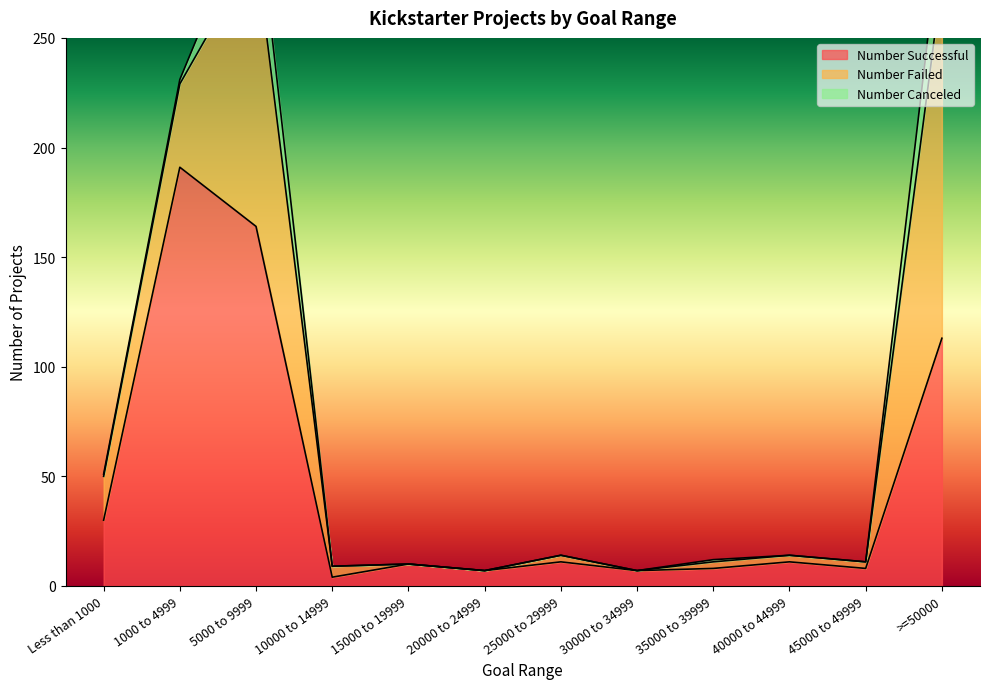

What is the highest value of the Number Failed series?

163